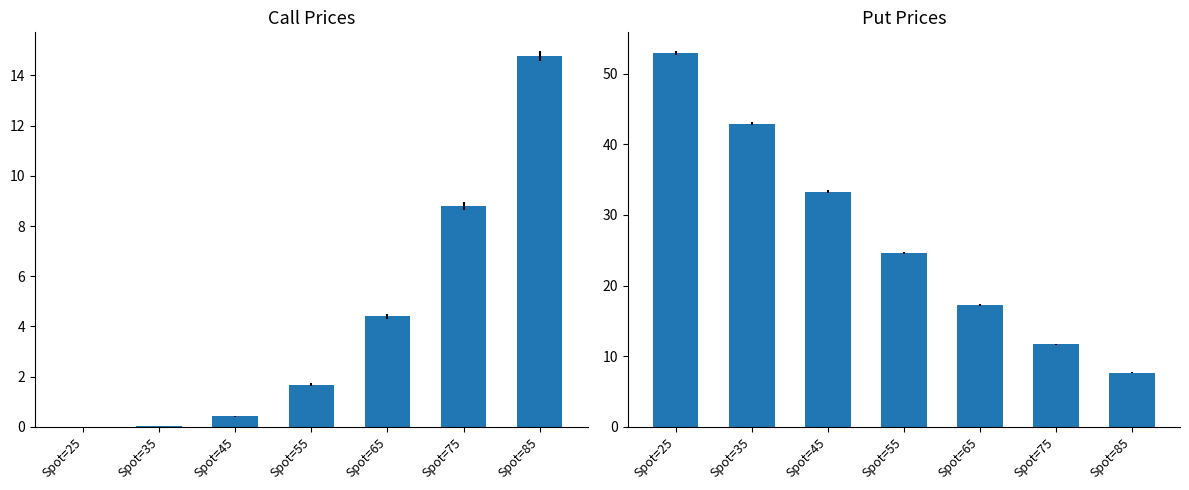

What is the maximum value shown in the chart?

52.9